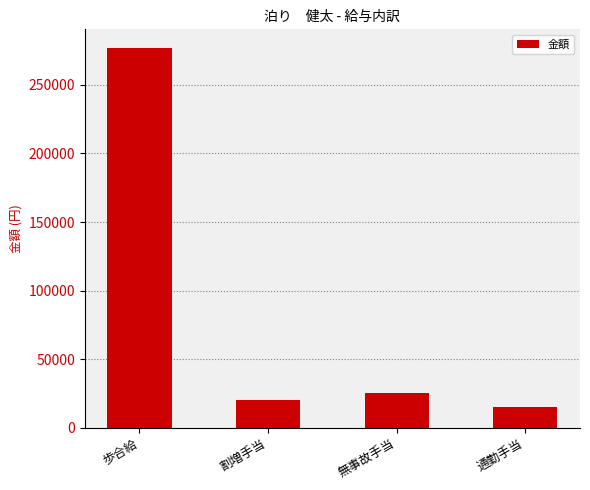

What is the label of the 4th bar from the left?

通勤手当